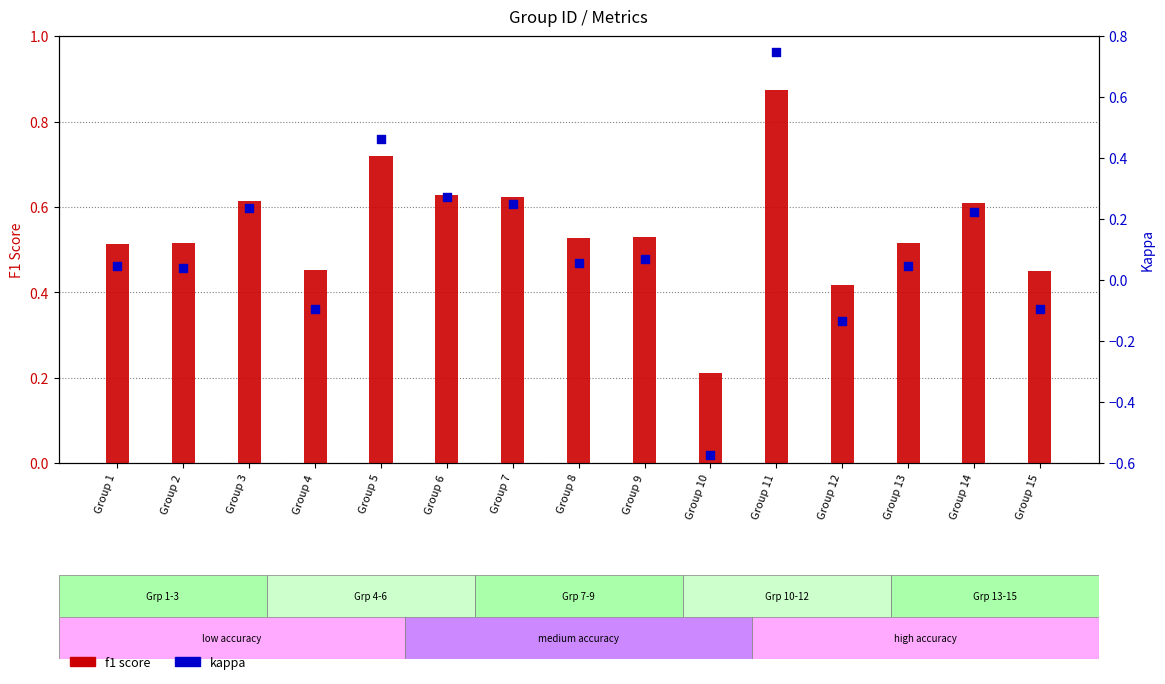

At which category is the sum across all series the highest?

Group 11